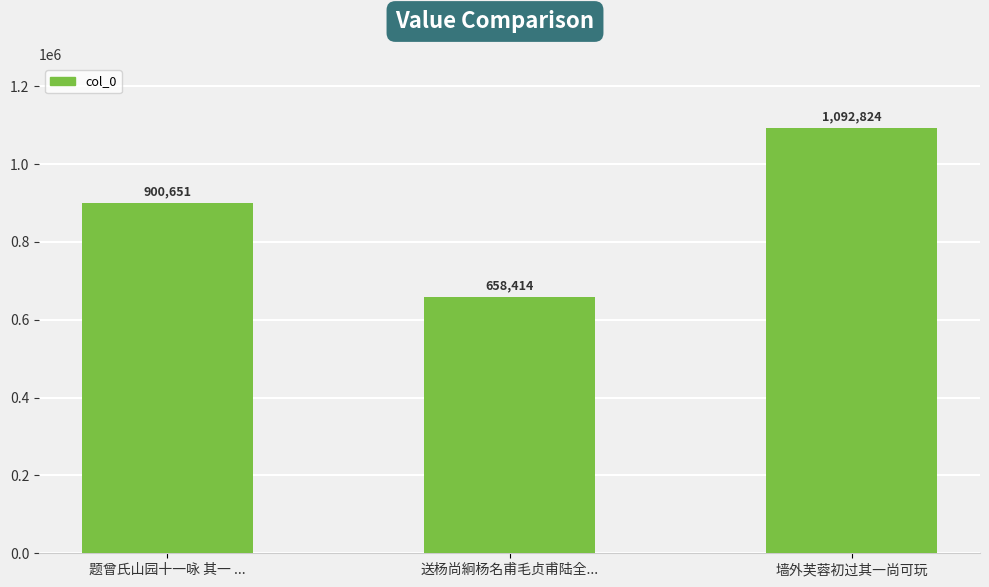

Rank the categories by value from highest to lowest.

墙外芙蓉初过其一尚可玩, 题曾氏山园十一咏 其一 ..., 送杨尚絅杨名甫毛贞甫陆全...